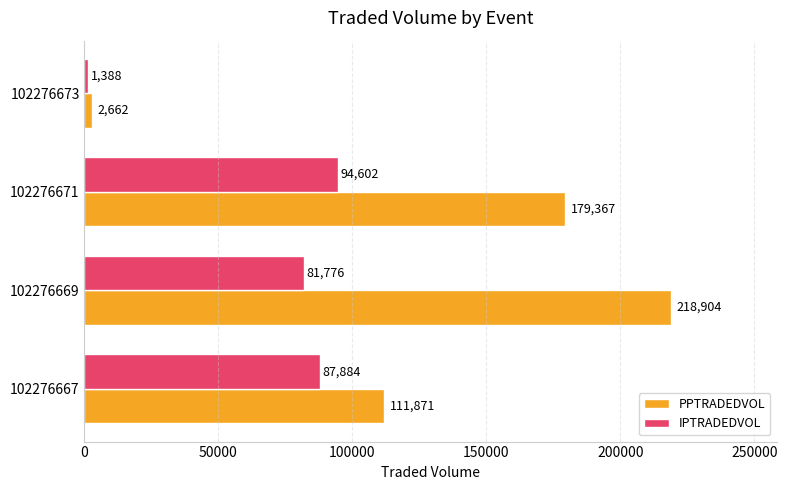

Which series changed the most between 102276667 and 102276671?

PPTRADEDVOL